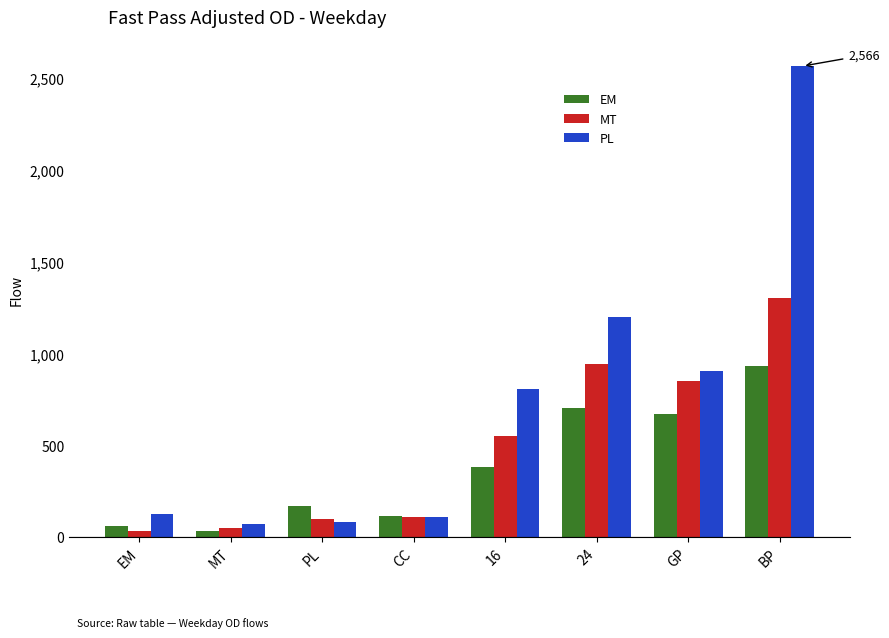

What is the total value across all series at PL?

351.2